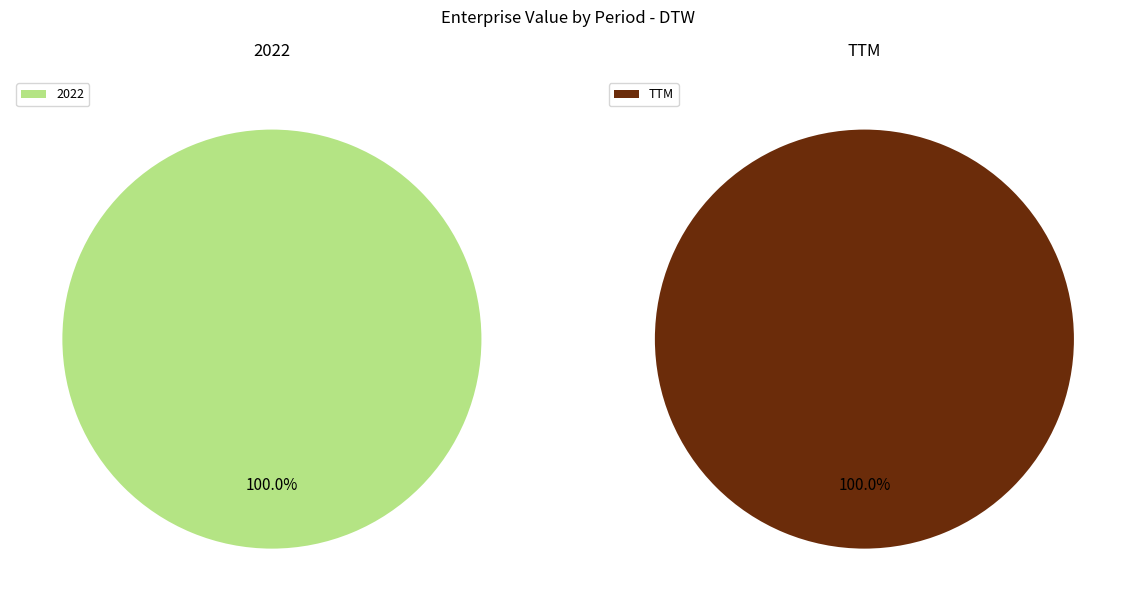

Rank the categories by value from highest to lowest.

TTM, 2022